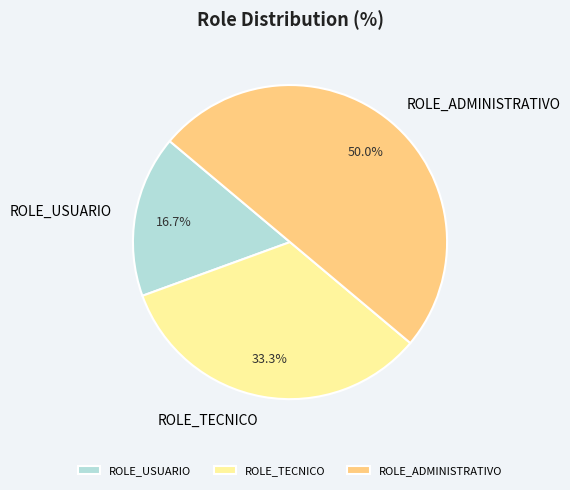

Is ROLE_TECNICO the majority of the pie?

No